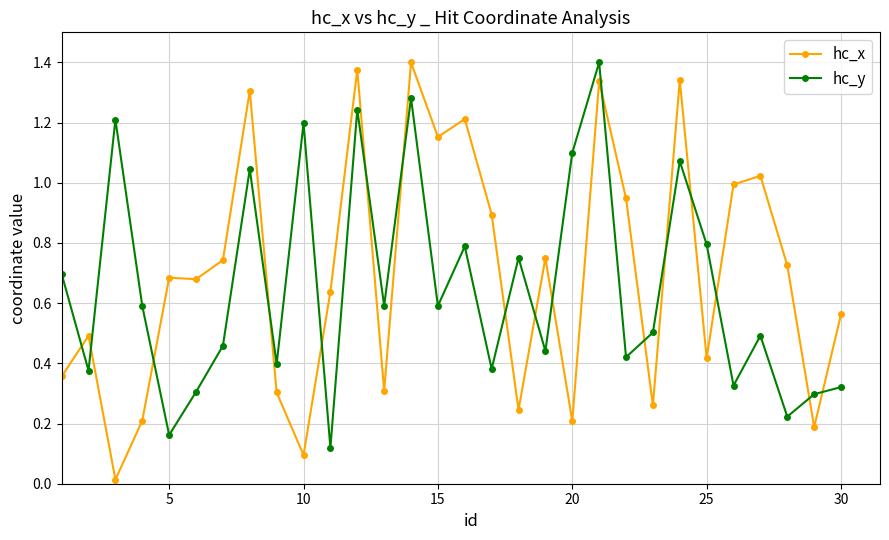

True or false: hc_y has more than 0 interior local peaks.

True